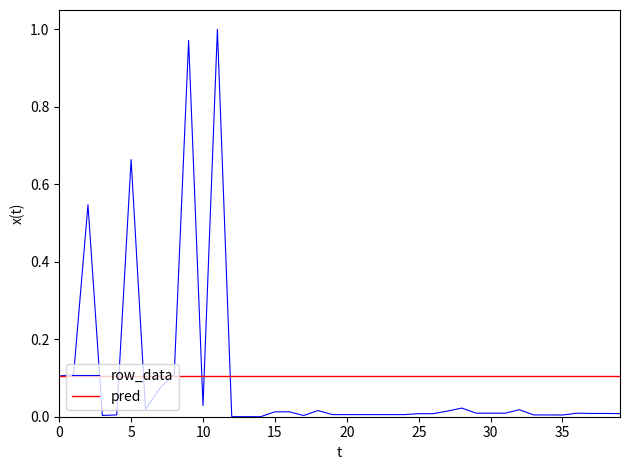

Rank the series by their maximum value, from lowest to highest.

pred, row_data